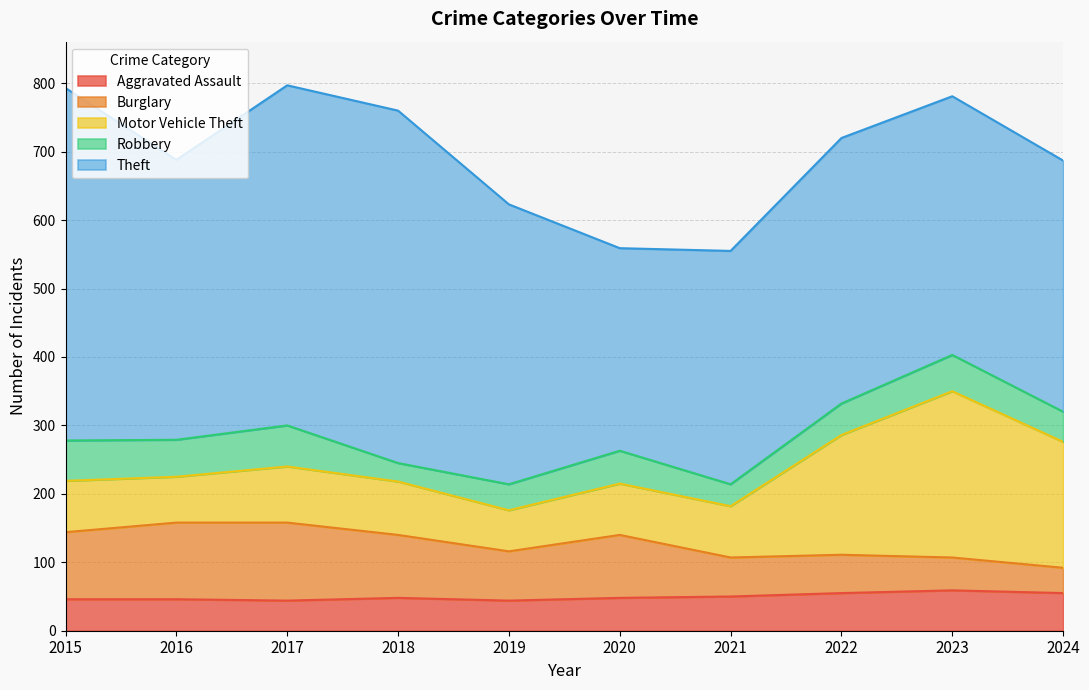

What is the average value of the Motor Vehicle Theft series?

111